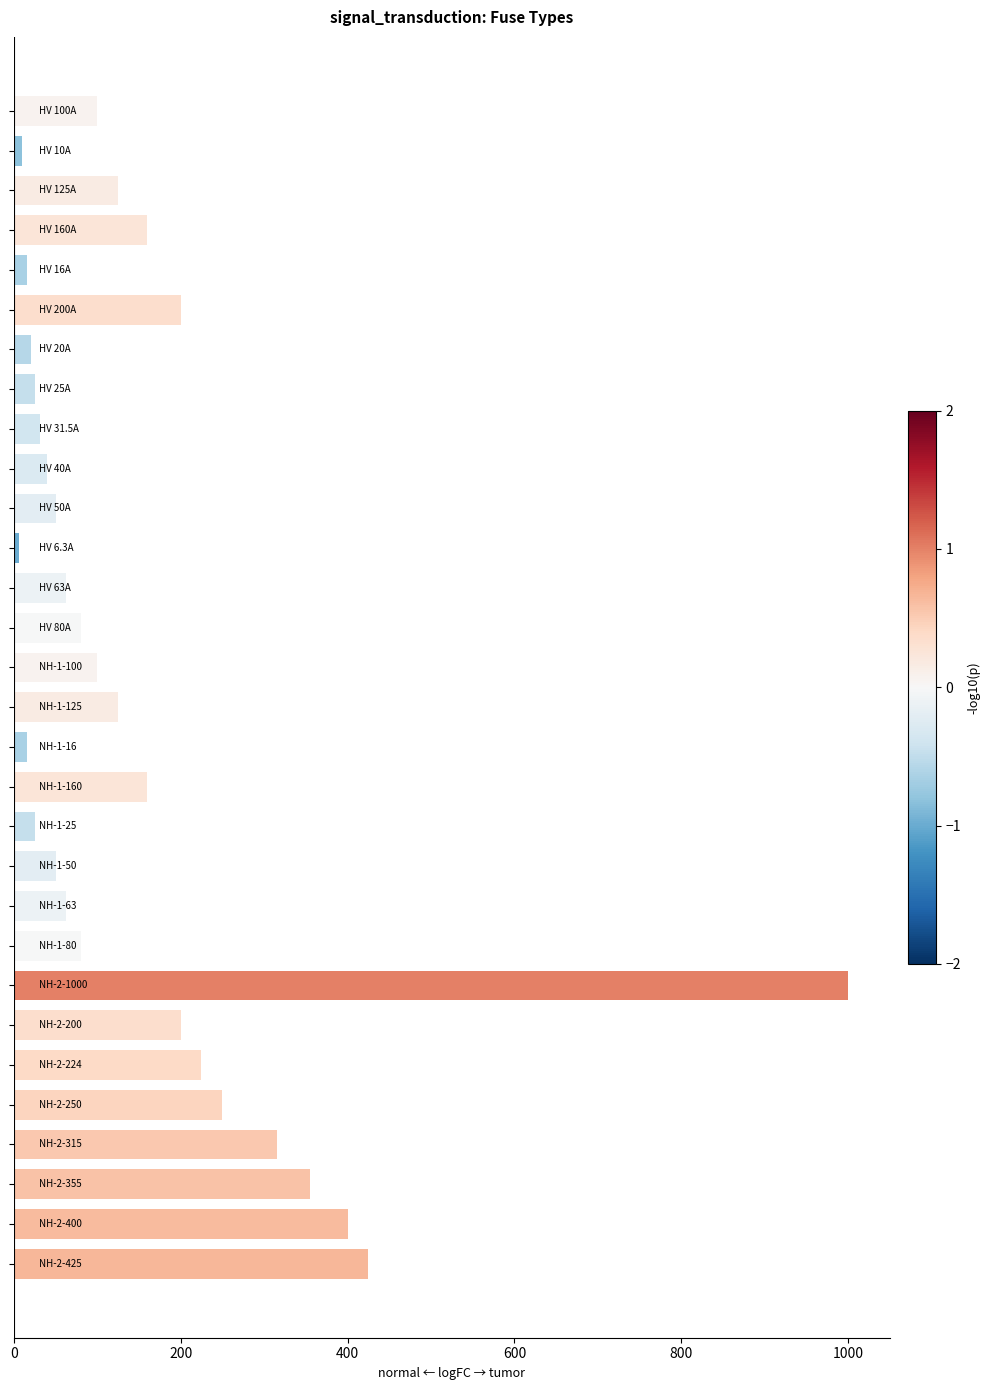

What is the value of the 27th bar from the top?

315.0